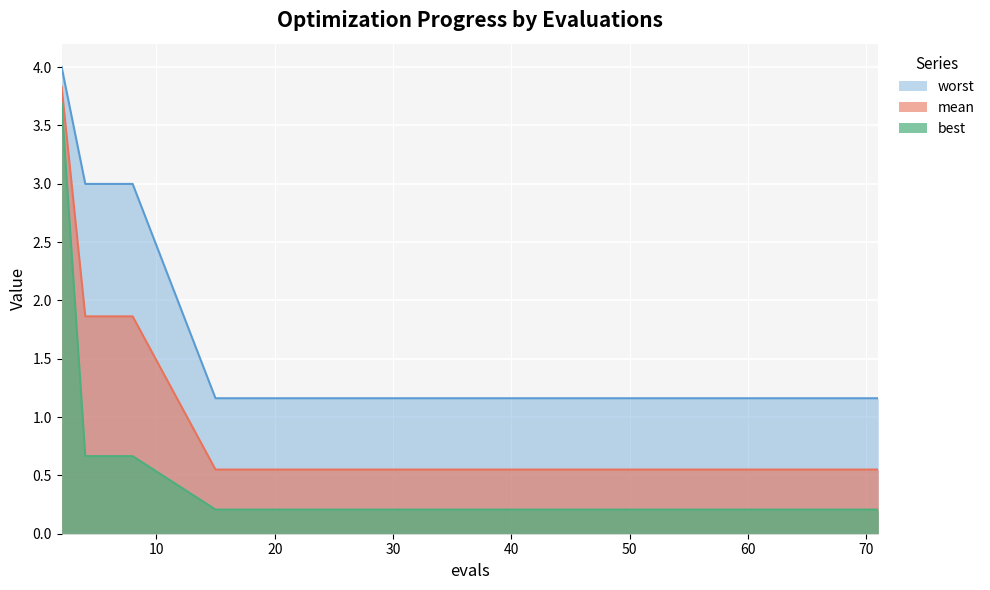

Between 53 and 59, which series saw the biggest shift?

mean